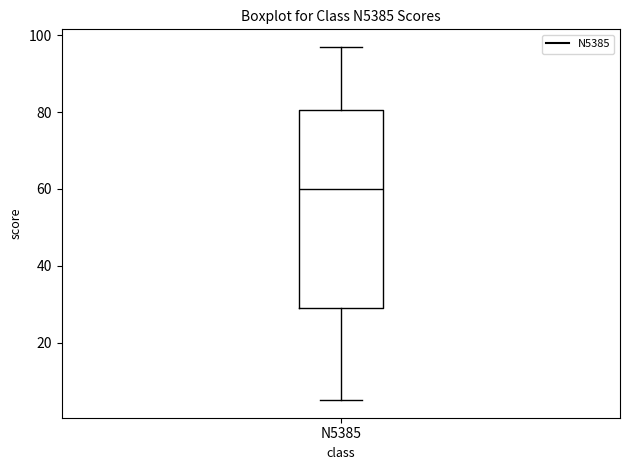

Where is the upper edge of the box for N5385 on the y-axis? The values are not printed on the chart, so give them approximately, as read against the axis.

80